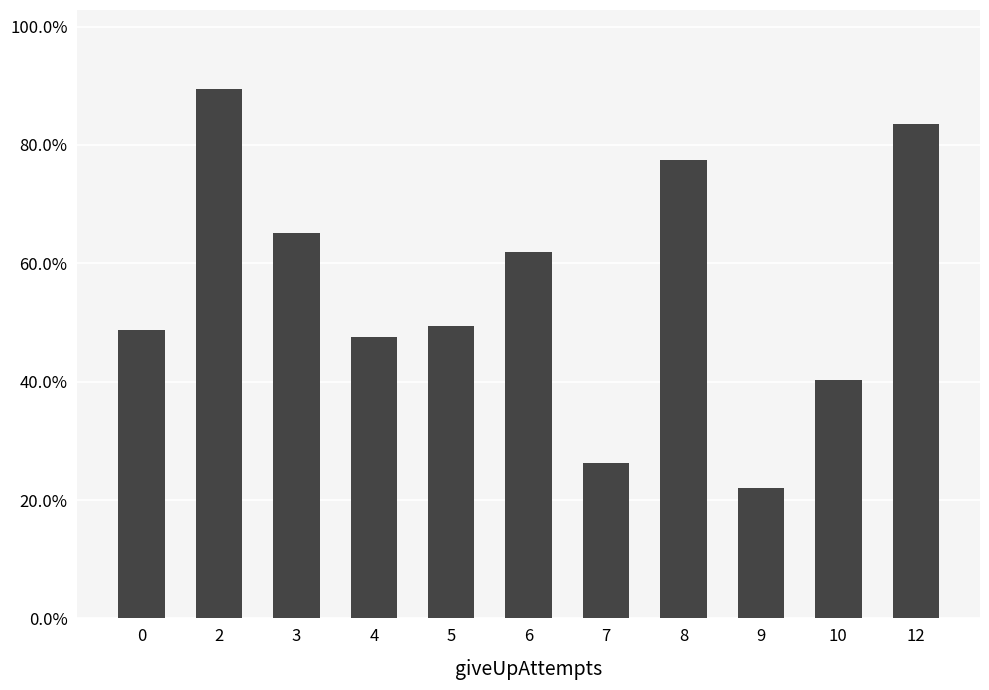

Are the bars horizontal?

No